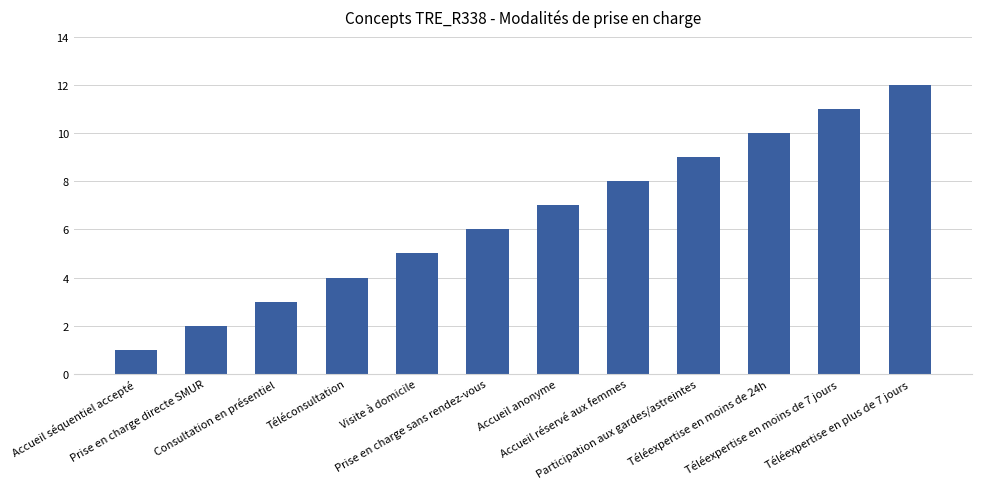

Does the chart contain stacked bars?

No